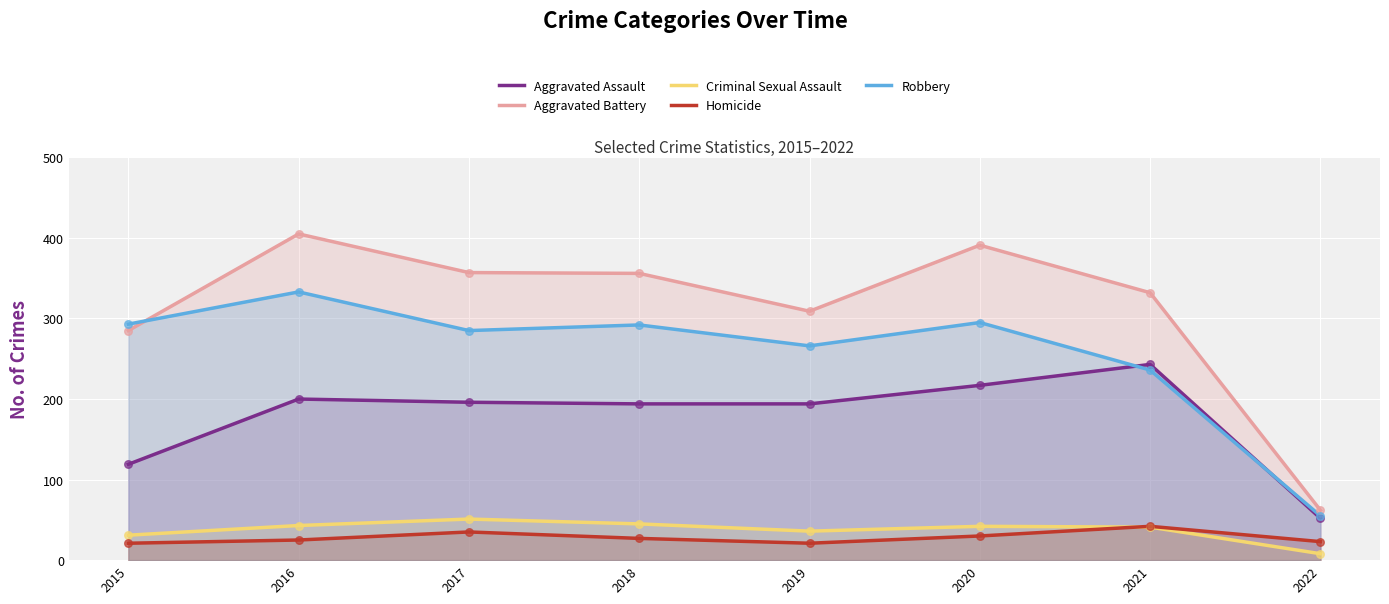

Which series has the largest total across all categories?

Aggravated Battery